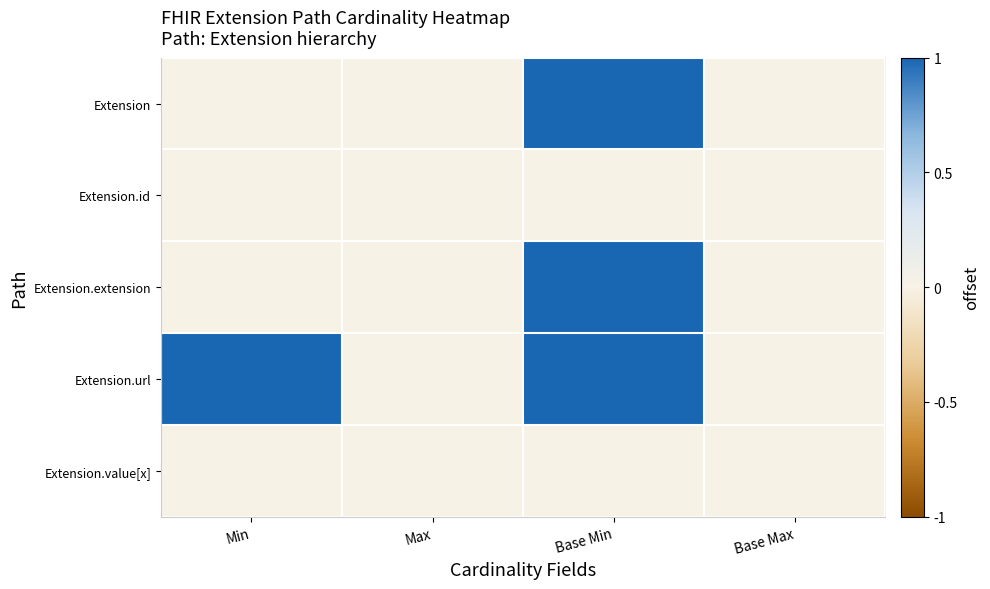

Which series has the widest spread of values?

Extension